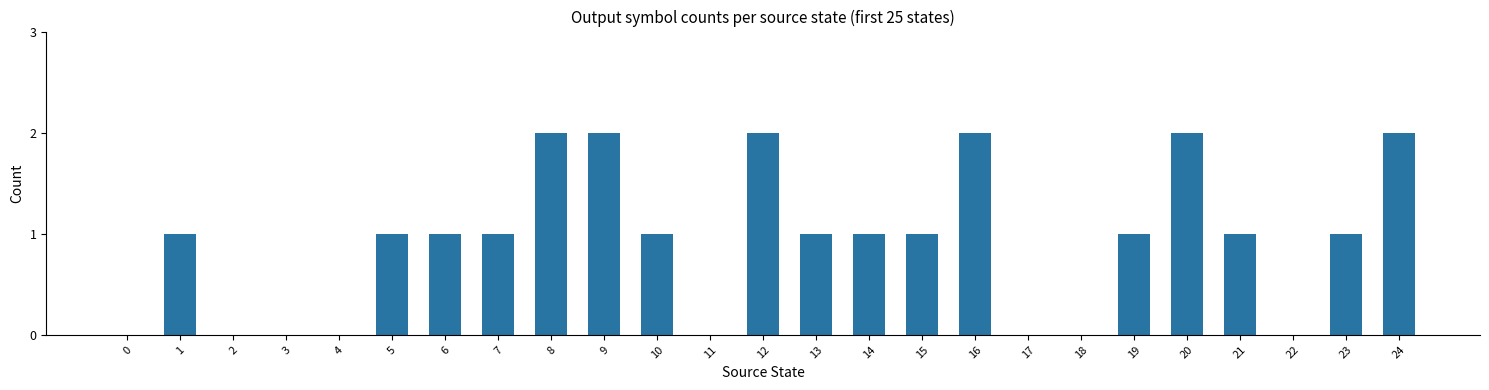

Reading right to left, list all the values displayed in this chart.

24=2	23=1	22=0	21=1	20=2	19=1	18=0	17=0	16=2	15=1	14=1	13=1	12=2	11=0	10=1	9=2	8=2	7=1	6=1	5=1	4=0	3=0	2=0	1=1	0=0